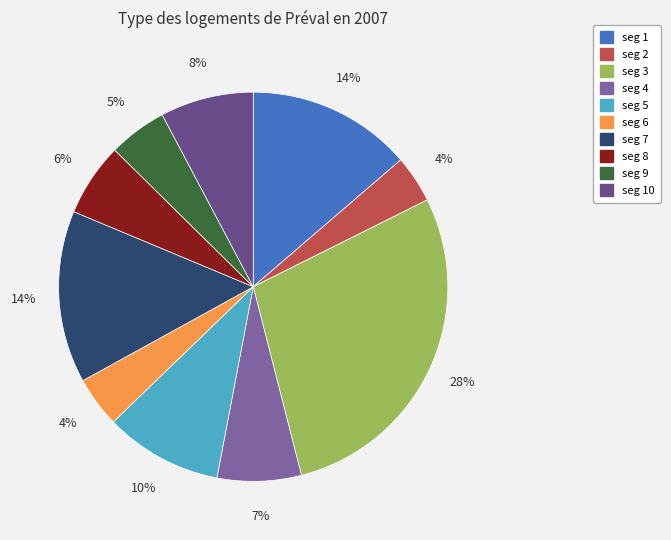

How many slices are in this pie chart?

10